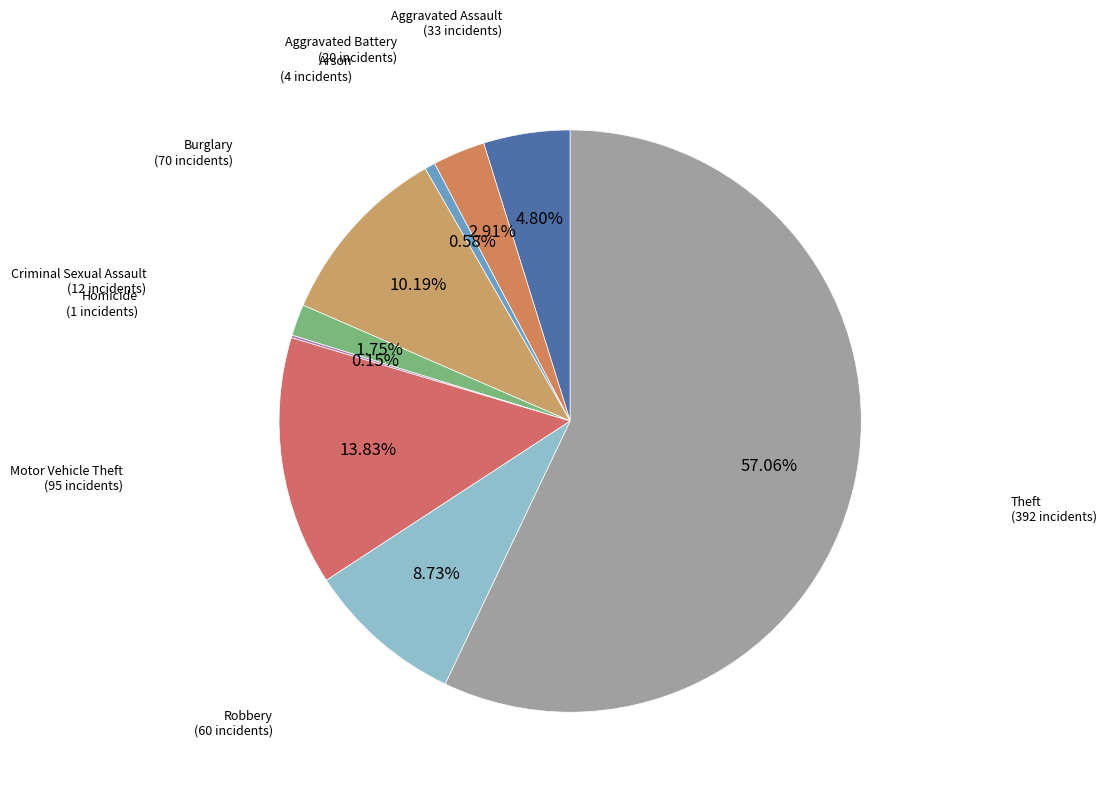

Rank the categories by value from lowest to highest.

Homicide, Arson, Criminal Sexual Assault, Aggravated Battery, Aggravated Assault, Robbery, Burglary, Motor Vehicle Theft, Theft